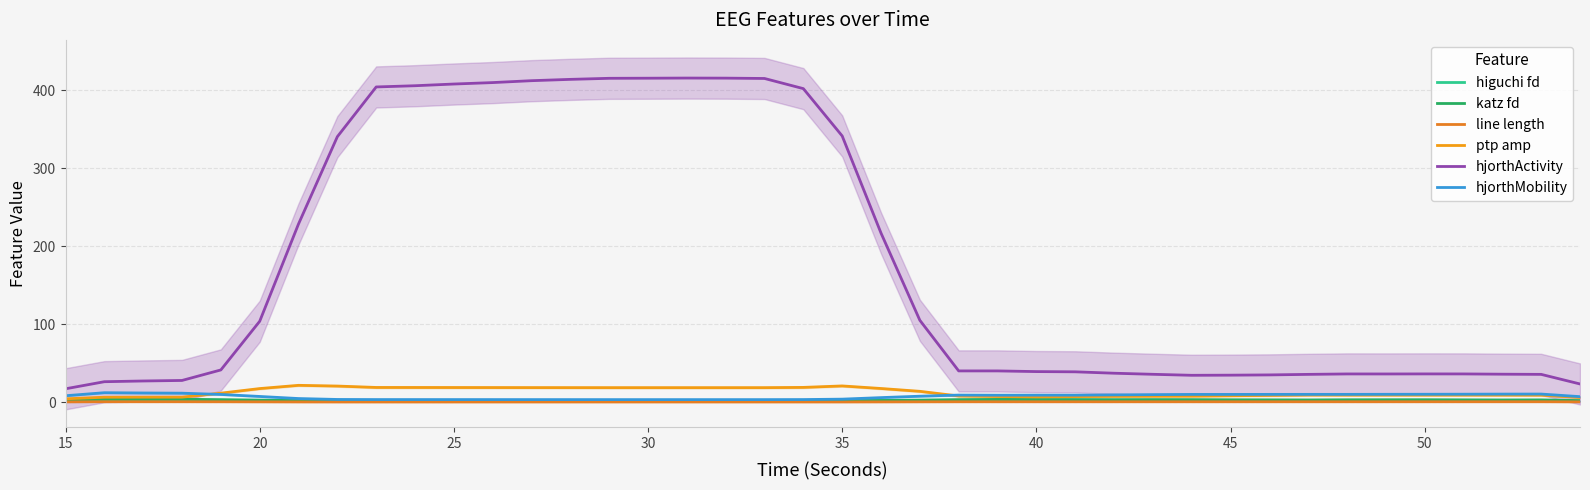

What is the maximum value for hjorthMobility?

12.1